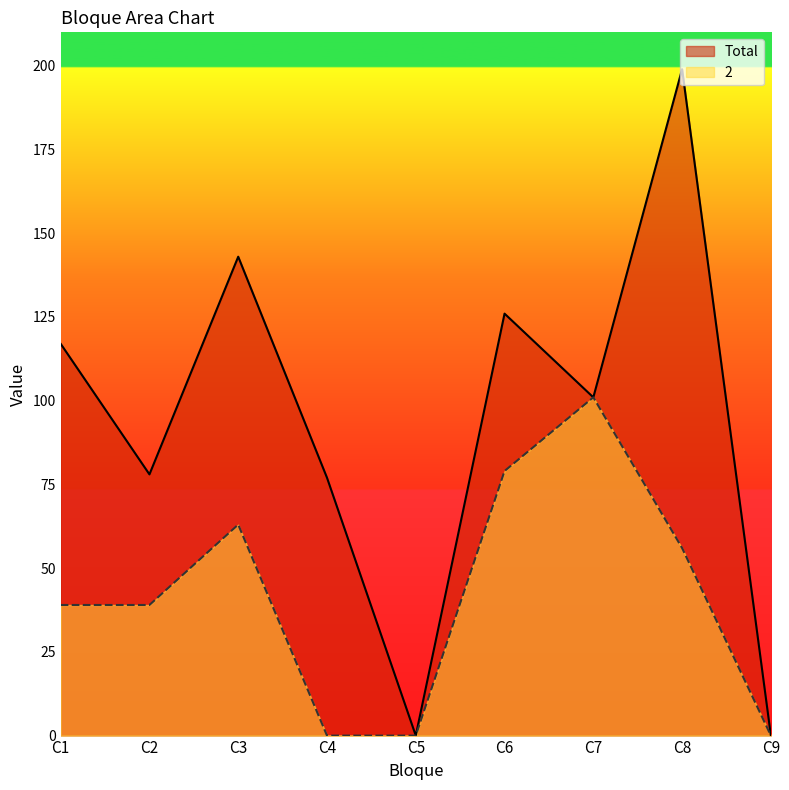

At which category does the chart reach its peak across all series?

C8